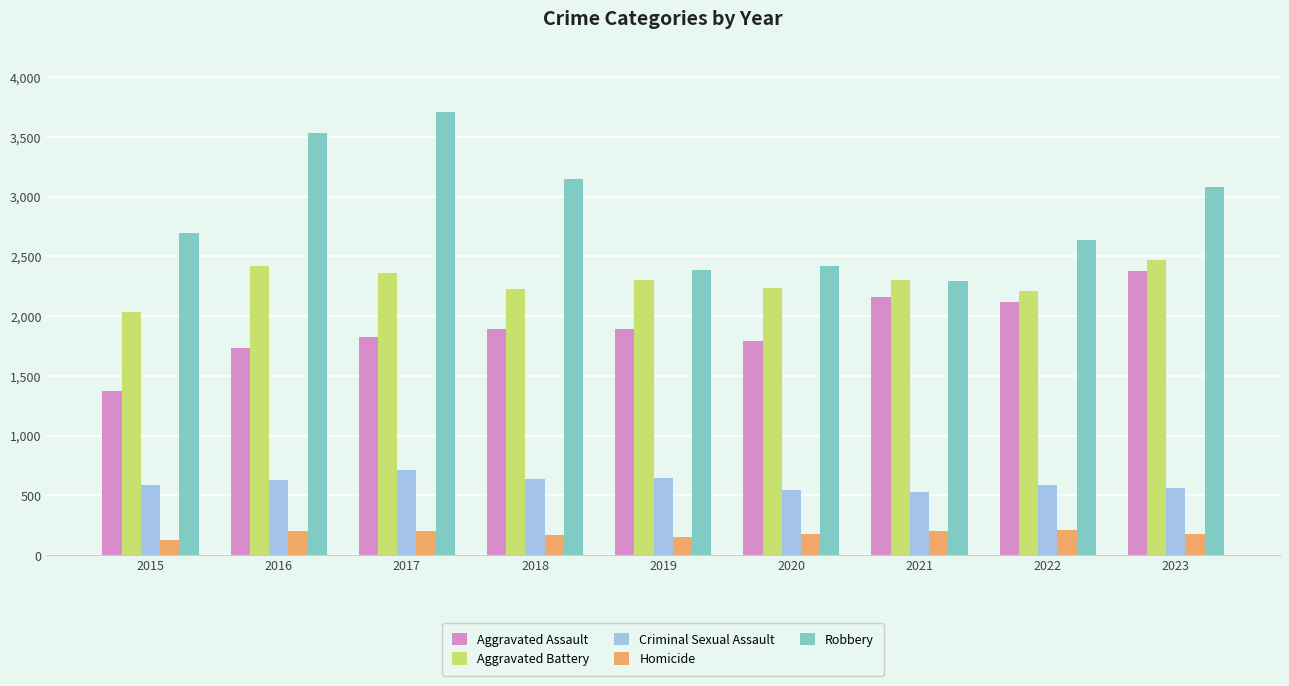

What is the average value of the Homicide series?

179